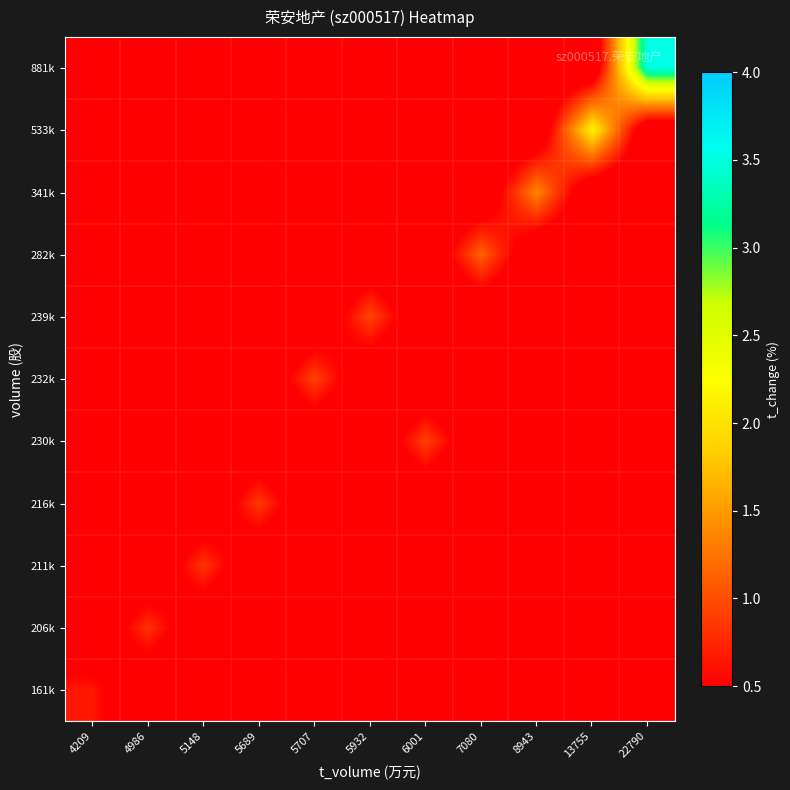

Reading left to right, list all the values displayed in this chart.

161k: 4209=0.7	4986=0.0	5148=0.0	5689=0.0	5707=0.0	5932=0.0	6001=0.0	7080=0.0	8943=0.0	13755=0.0	22790=0.0
206k: 4209=0.0	4986=0.8	5148=0.0	5689=0.0	5707=0.0	5932=0.0	6001=0.0	7080=0.0	8943=0.0	13755=0.0	22790=0.0
211k: 4209=0.0	4986=0.0	5148=0.8	5689=0.0	5707=0.0	5932=0.0	6001=0.0	7080=0.0	8943=0.0	13755=0.0	22790=0.0
216k: 4209=0.0	4986=0.0	5148=0.0	5689=0.9	5707=0.0	5932=0.0	6001=0.0	7080=0.0	8943=0.0	13755=0.0	22790=0.0
230k: 4209=0.0	4986=0.0	5148=0.0	5689=0.0	5707=0.0	5932=0.0	6001=0.9	7080=0.0	8943=0.0	13755=0.0	22790=0.0
232k: 4209=0.0	4986=0.0	5148=0.0	5689=0.0	5707=0.9	5932=0.0	6001=0.0	7080=0.0	8943=0.0	13755=0.0	22790=0.0
239k: 4209=0.0	4986=0.0	5148=0.0	5689=0.0	5707=0.0	5932=1.0	6001=0.0	7080=0.0	8943=0.0	13755=0.0	22790=0.0
282k: 4209=0.0	4986=0.0	5148=0.0	5689=0.0	5707=0.0	5932=0.0	6001=0.0	7080=1.1	8943=0.0	13755=0.0	22790=0.0
341k: 4209=0.0	4986=0.0	5148=0.0	5689=0.0	5707=0.0	5932=0.0	6001=0.0	7080=0.0	8943=1.4	13755=0.0	22790=0.0
533k: 4209=0.0	4986=0.0	5148=0.0	5689=0.0	5707=0.0	5932=0.0	6001=0.0	7080=0.0	8943=0.0	13755=2.1	22790=0.0
881k: 4209=0.0	4986=0.0	5148=0.0	5689=0.0	5707=0.0	5932=0.0	6001=0.0	7080=0.0	8943=0.0	13755=0.0	22790=3.5